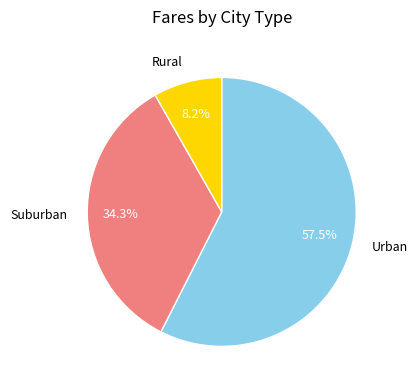

Approximately how many times larger is the value at Urban compared to Rural?

7.0